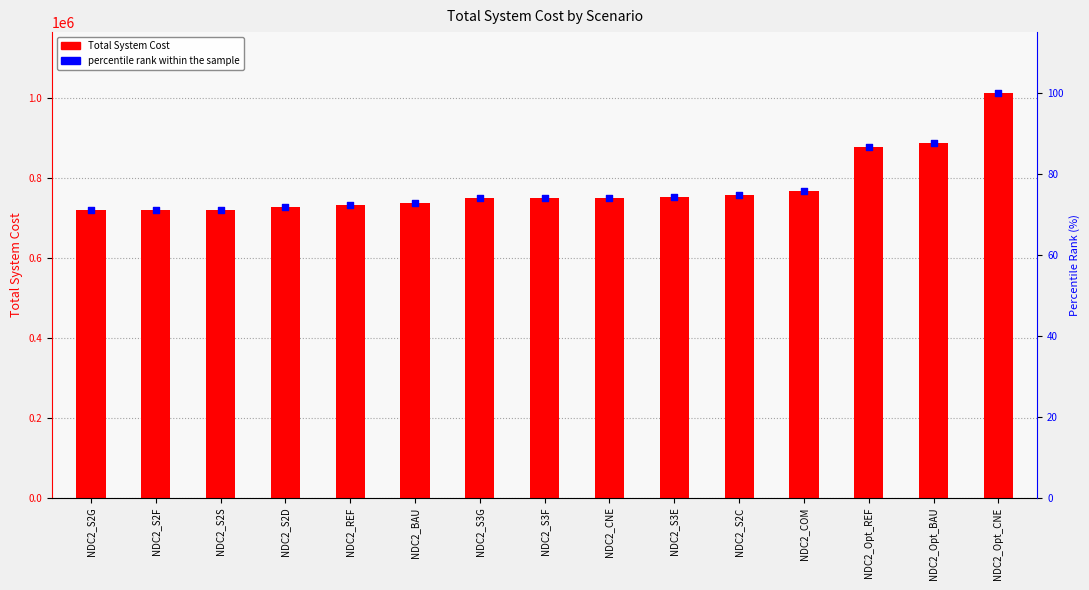

What is the total value across all series at NDC2_REF?

730884.2